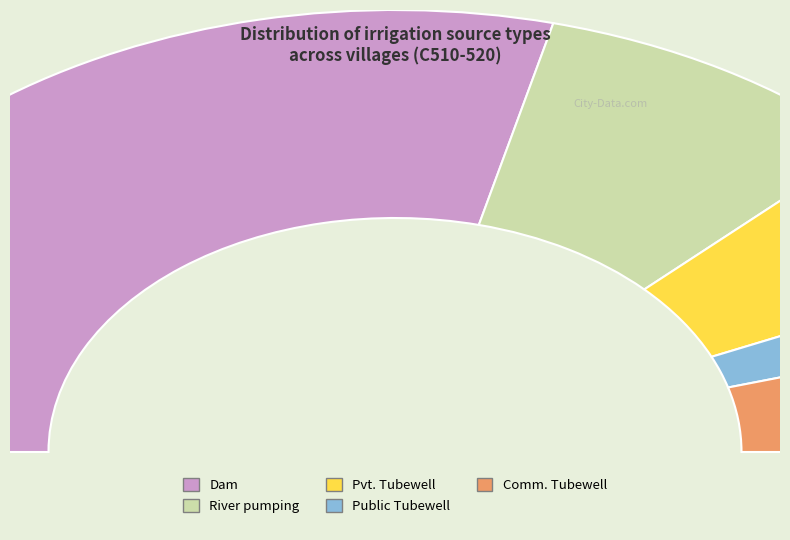

To the nearest percent, what portion does Public Tubewell represent?

4%